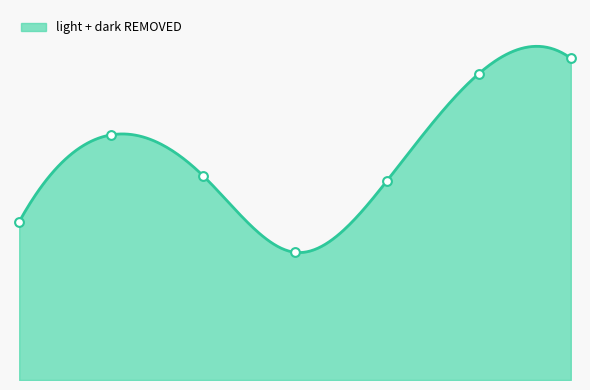

What is the total value across all series at 24.1?

40